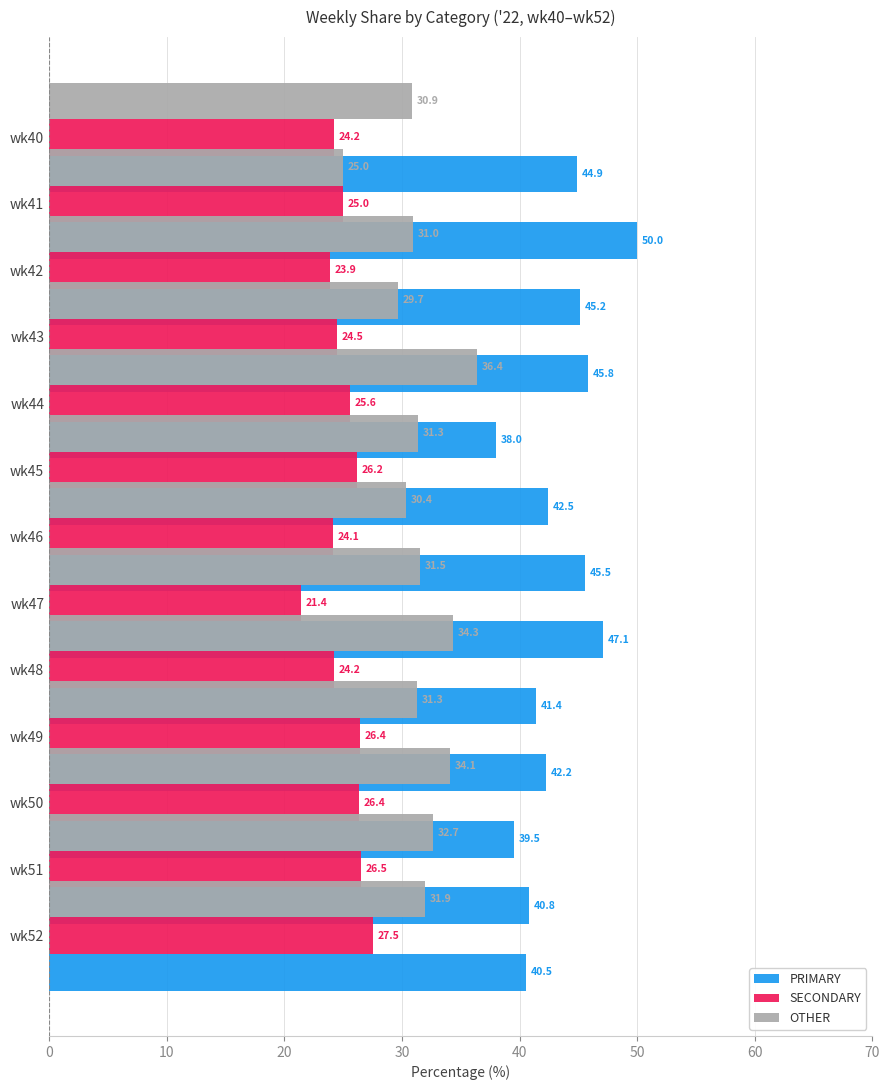

What is the maximum value for PRIMARY?

50.0